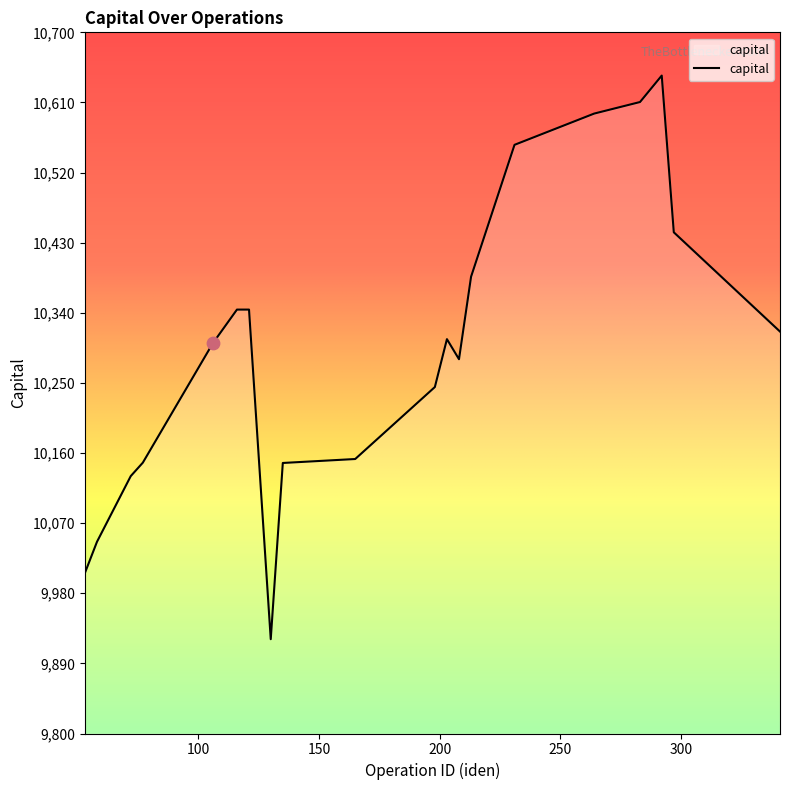

What is the minimum value shown in the chart?

9921.1